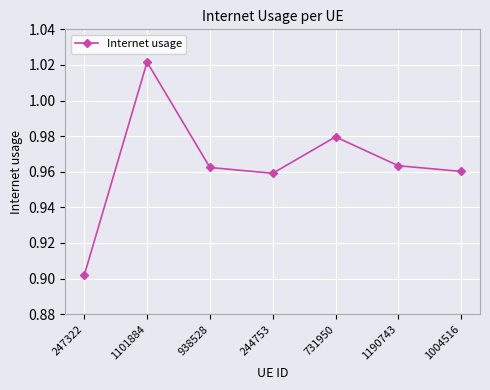

Is it true that the value at 731950 is 1.6?

False